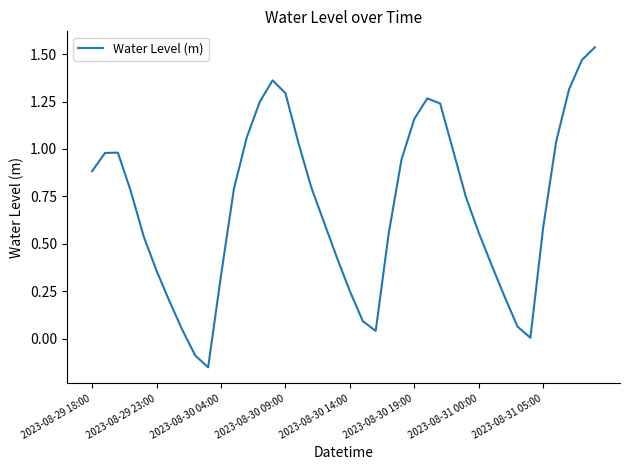

The value at 2023-08-30 19:00 is 0.3. True or false?

False